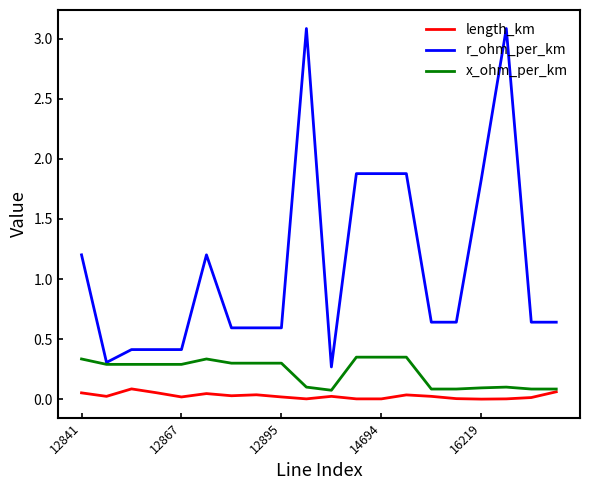

Which series has the largest total across all categories?

r_ohm_per_km